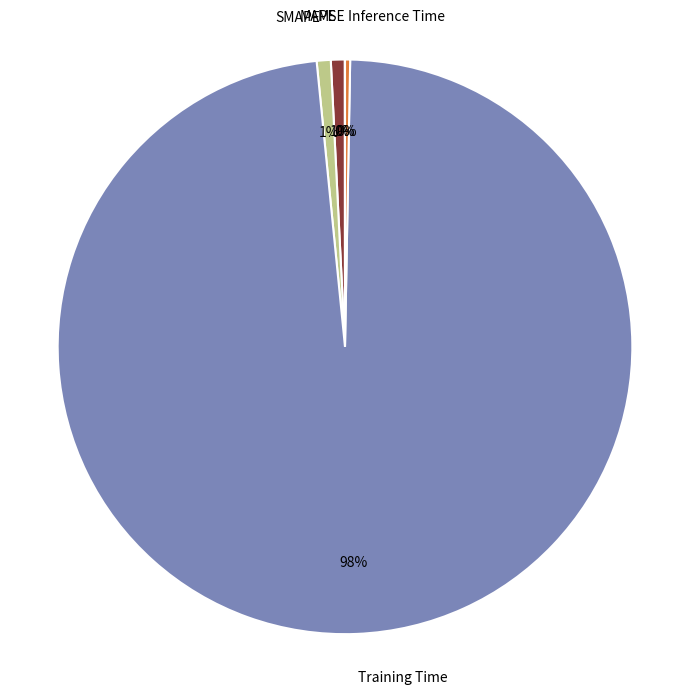

To the nearest percent, what portion does Training Time represent?

98%